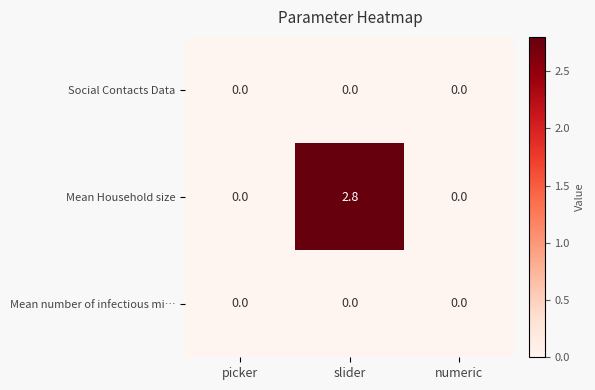

At which category is the sum across all series the highest?

slider